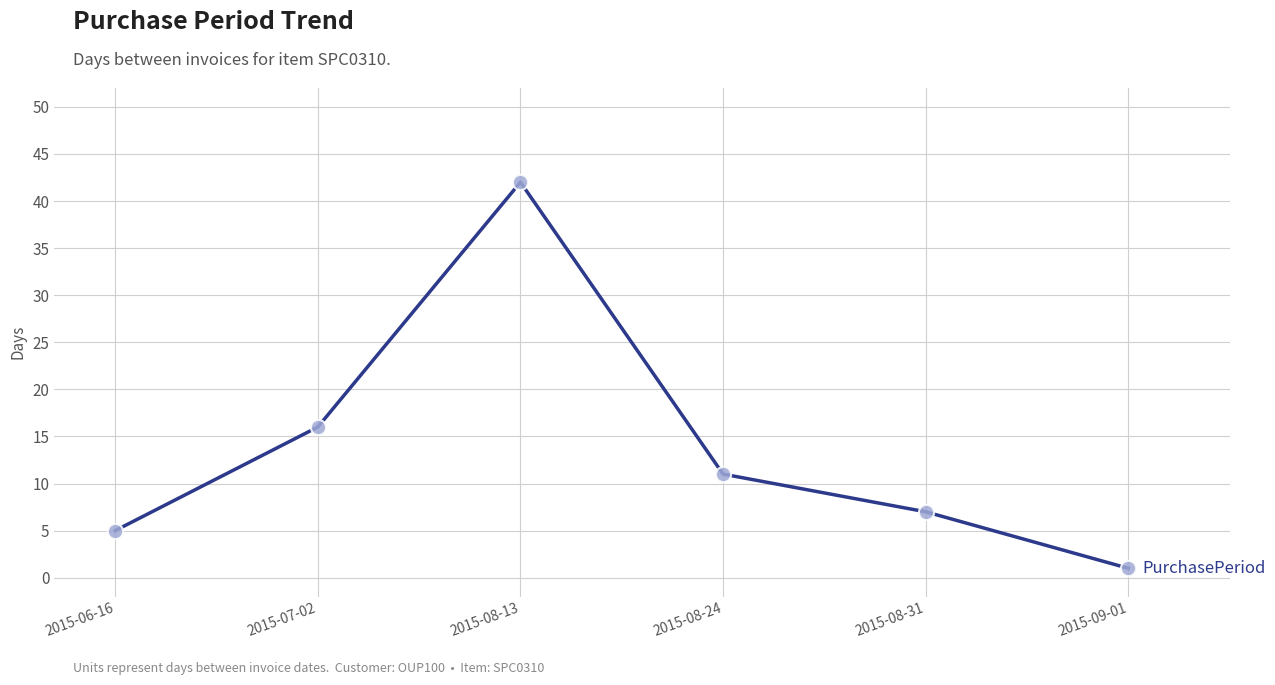

What is the ratio of the value at 2015-06-16 to the value at 2015-09-01?

5.0